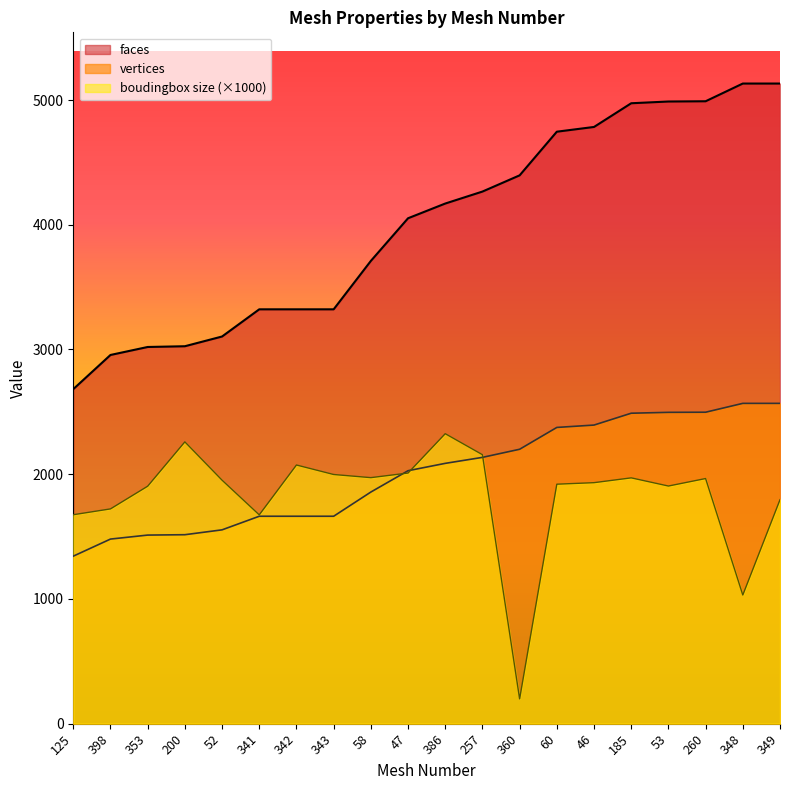

At how many categories does at least one series exceed 2227?

20